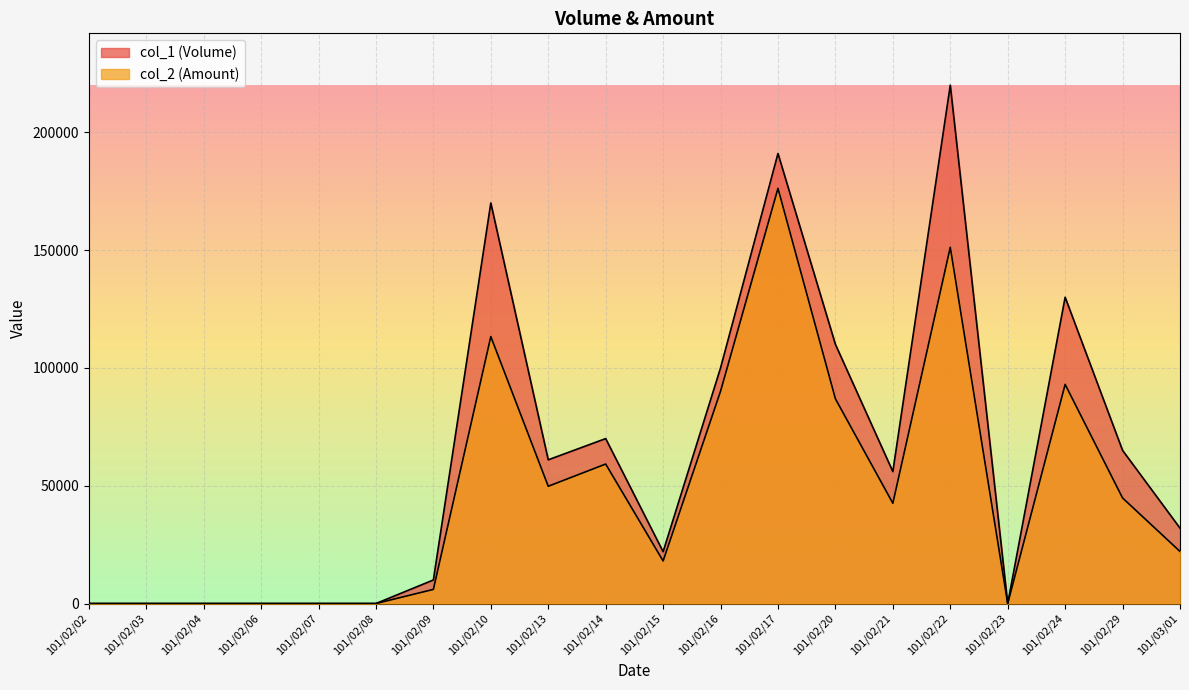

True or false: col_2 and col_1 cross at least once.

False